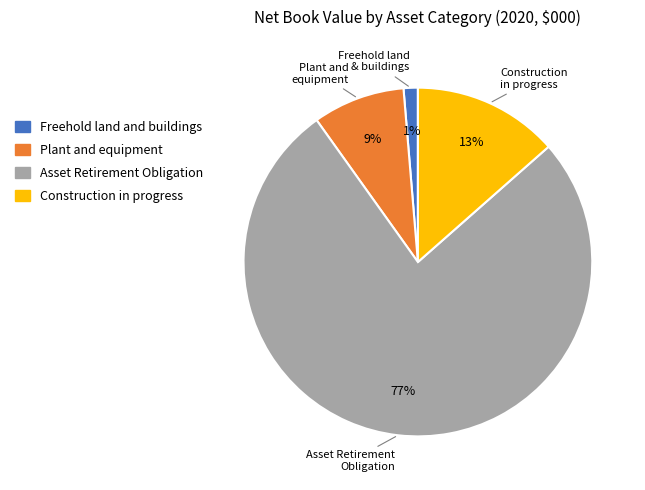

What is the ratio of the value at Freehold land and buildings to the value at Construction in progress?

0.1